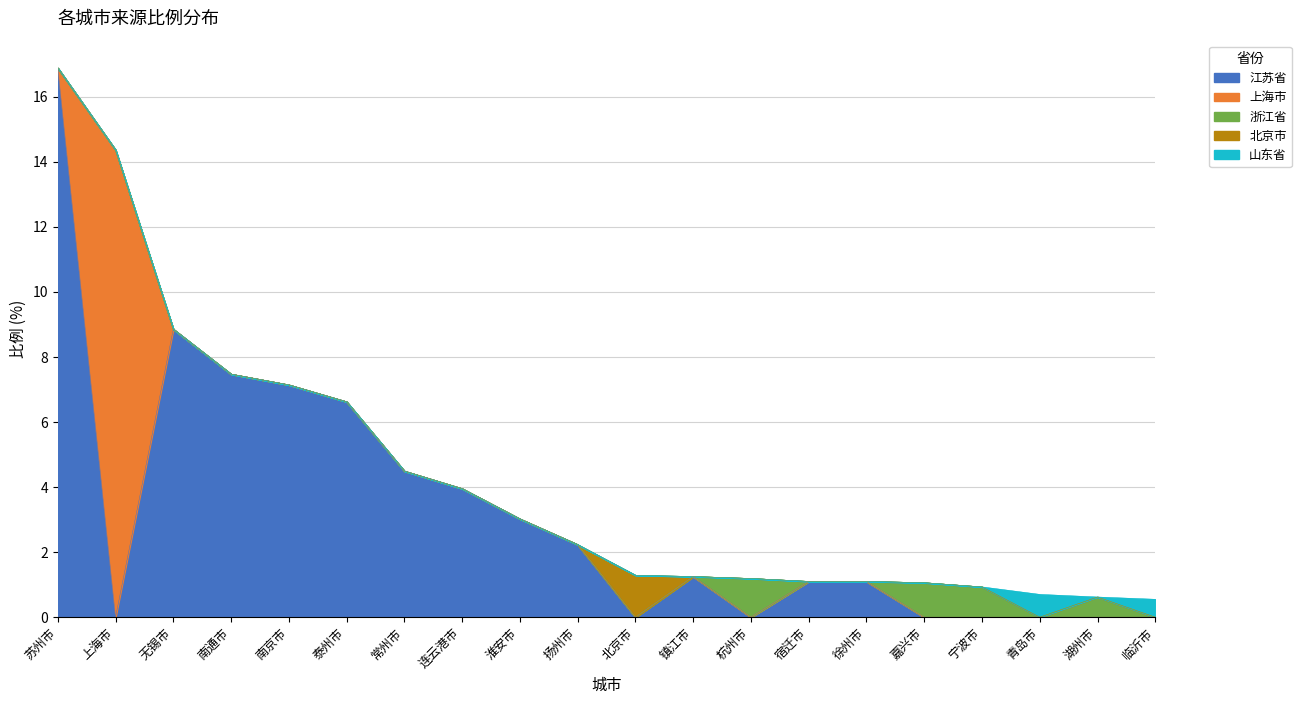

True or false: 山东省 has a value of 0.4 at 宁波市.

False